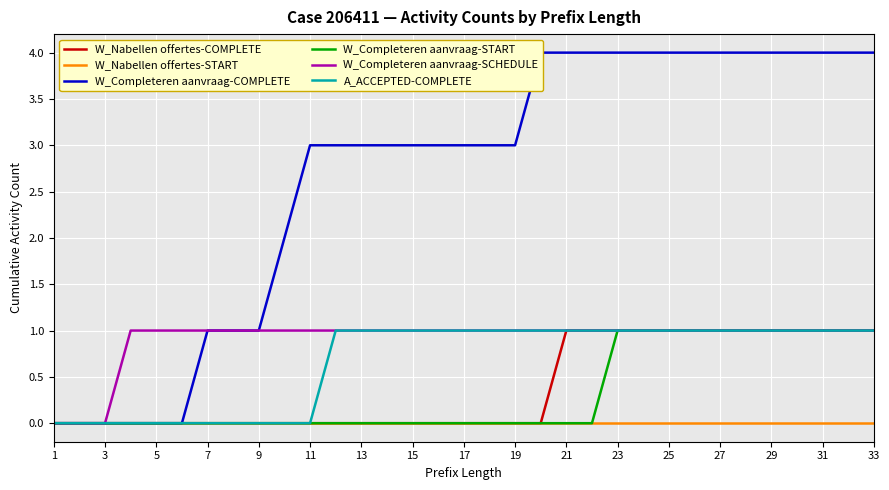

Reading right to left, what are all the values shown in this chart?

W_Nabellen offertes-COMPLETE: 1	1	1	1	1	1	1	1	1	1	1	1	1	0	0	0	0	0	0	0	0	0	0	0	0	0	0	0	0	0	0	0	0
W_Nabellen offertes-START: 0	0	0	0	0	0	0	0	0	0	0	0	0	0	0	0	0	0	0	0	0	0	0	0	0	0	0	0	0	0	0	0	0
W_Completeren aanvraag-COMPLETE: 4	4	4	4	4	4	4	4	4	4	4	4	4	4	3	3	3	3	3	3	3	3	3	2	1	1	1	0	0	0	0	0	0
W_Completeren aanvraag-START: 1	1	1	1	1	1	1	1	1	1	1	0	0	0	0	0	0	0	0	0	0	0	0	0	0	0	0	0	0	0	0	0	0
W_Completeren aanvraag-SCHEDULE: 1	1	1	1	1	1	1	1	1	1	1	1	1	1	1	1	1	1	1	1	1	1	1	1	1	1	1	1	1	1	0	0	0
A_ACCEPTED-COMPLETE: 1	1	1	1	1	1	1	1	1	1	1	1	1	1	1	1	1	1	1	1	1	1	0	0	0	0	0	0	0	0	0	0	0